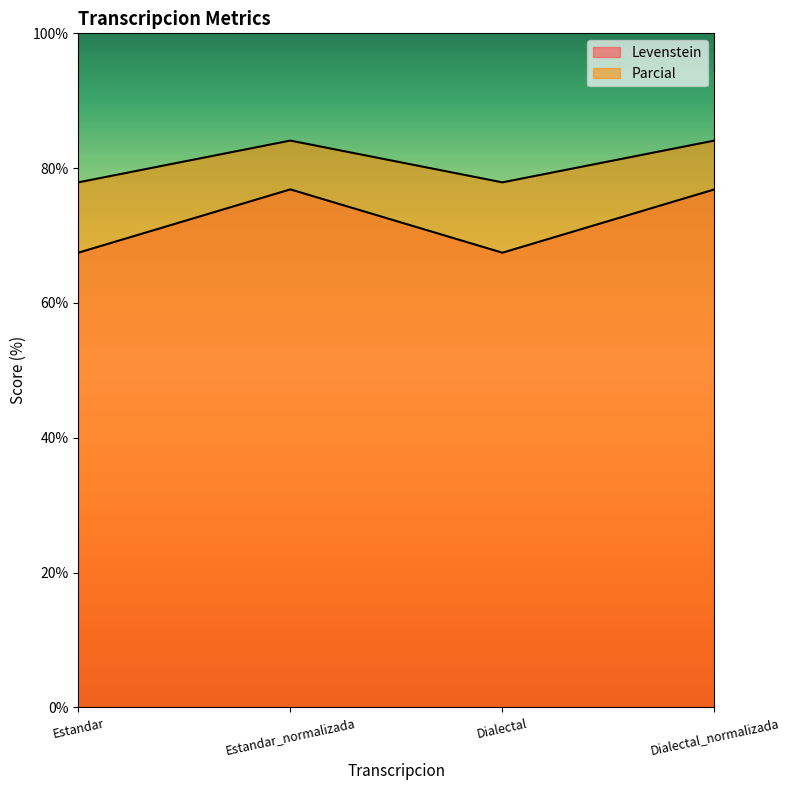

What is the label of the 1st point from the left?

Estandar